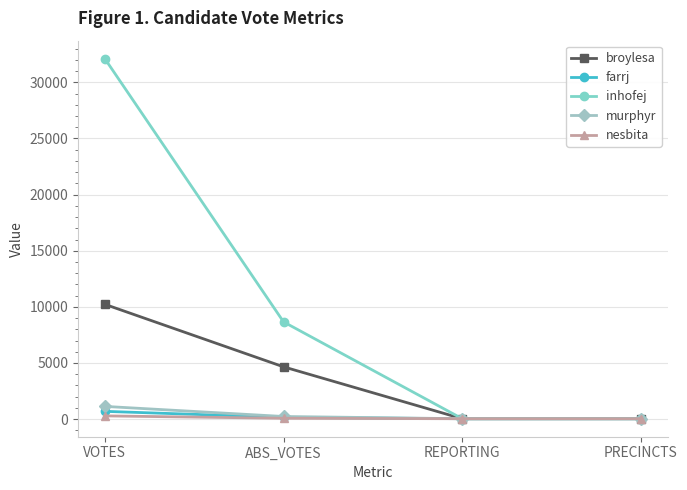

At which label is inhofej closest to 16072?

ABS_VOTES